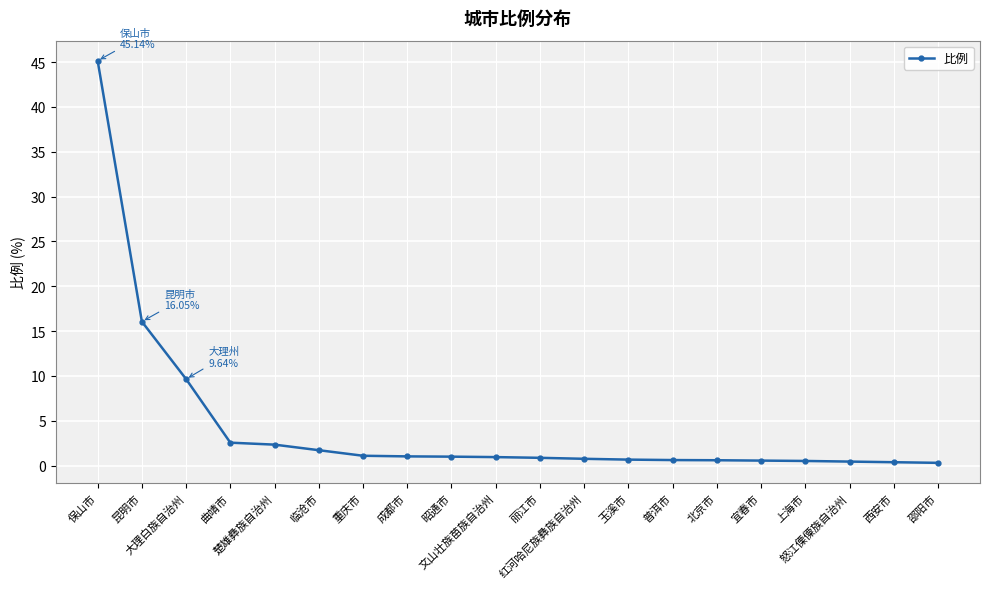

How many lines are shown in the chart?

1